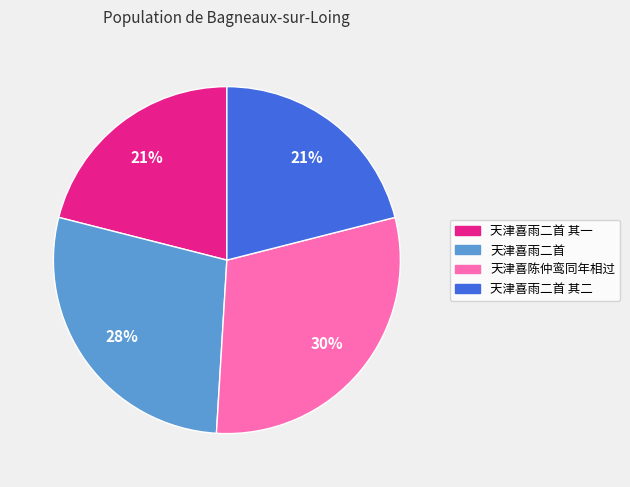

To the nearest percent, what is the difference between the largest and smallest slice percentages?

9%